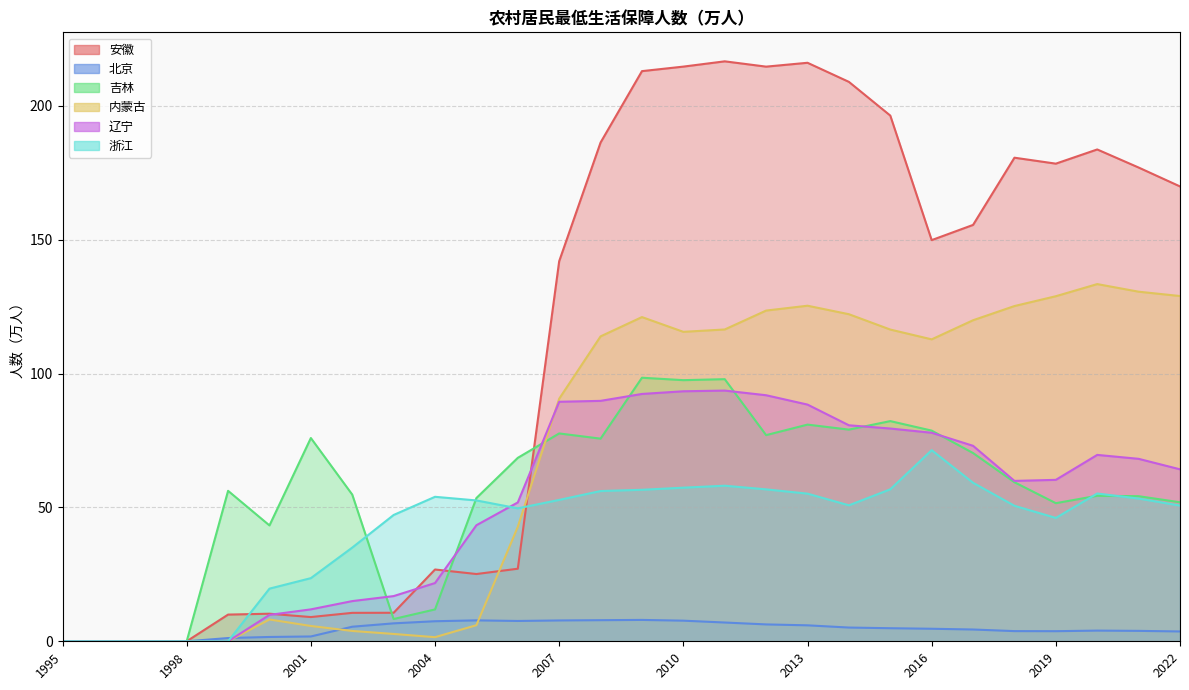

At which category does 吉林 reach its first local peak?

1999